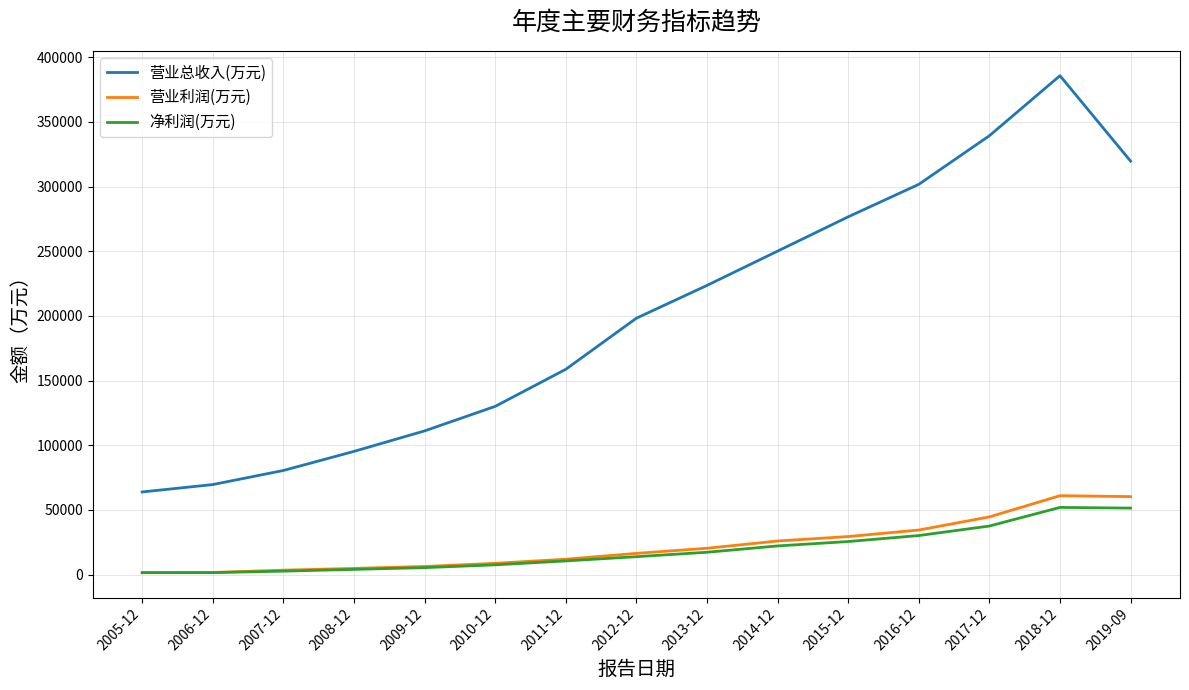

True or false: 净利润(万元) and 营业总收入(万元) cross at least once.

False